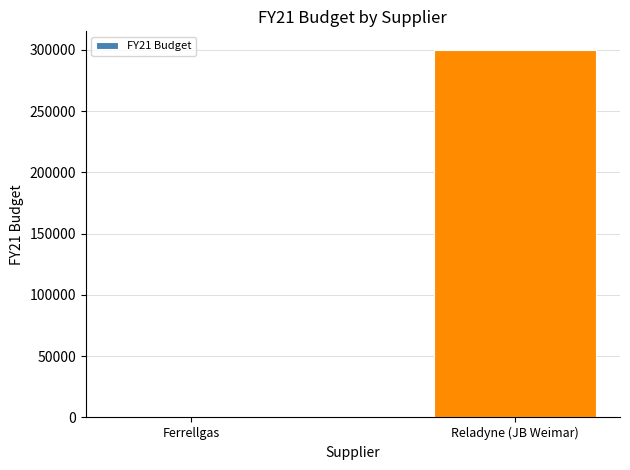

The value at Ferrellgas is 0. True or false?

True